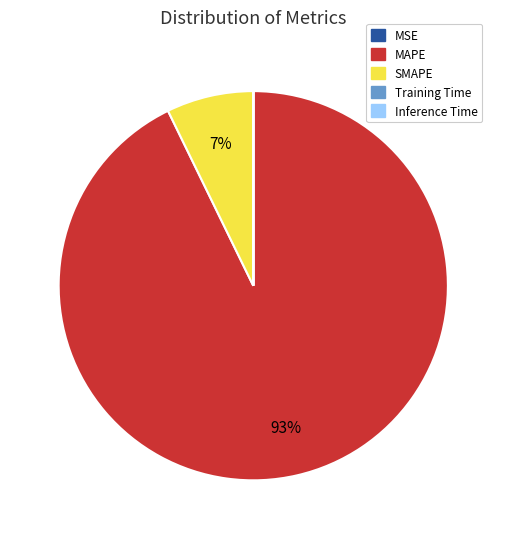

Which category has the biggest portion of the pie?

MAPE